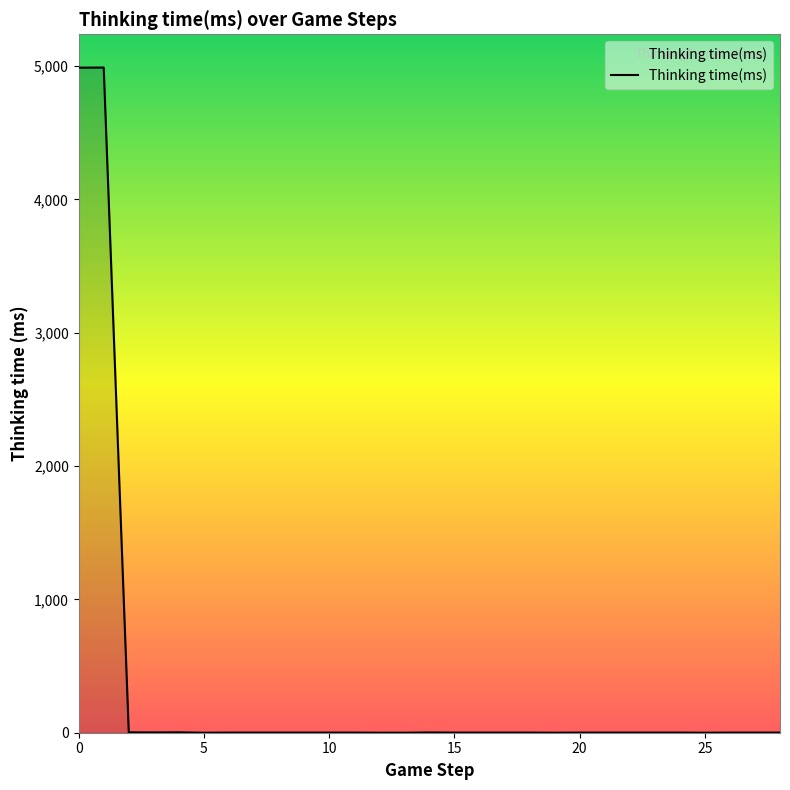

What is the average value?

345